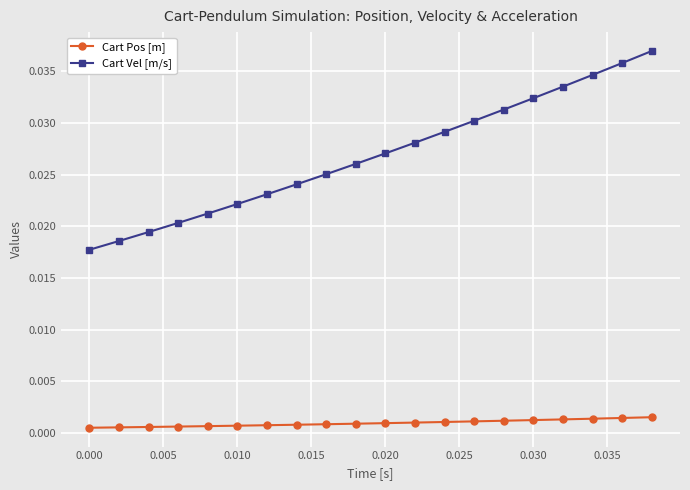

Rank the series by their maximum value, from lowest to highest.

Cart Pos [m], Cart Vel [m/s]